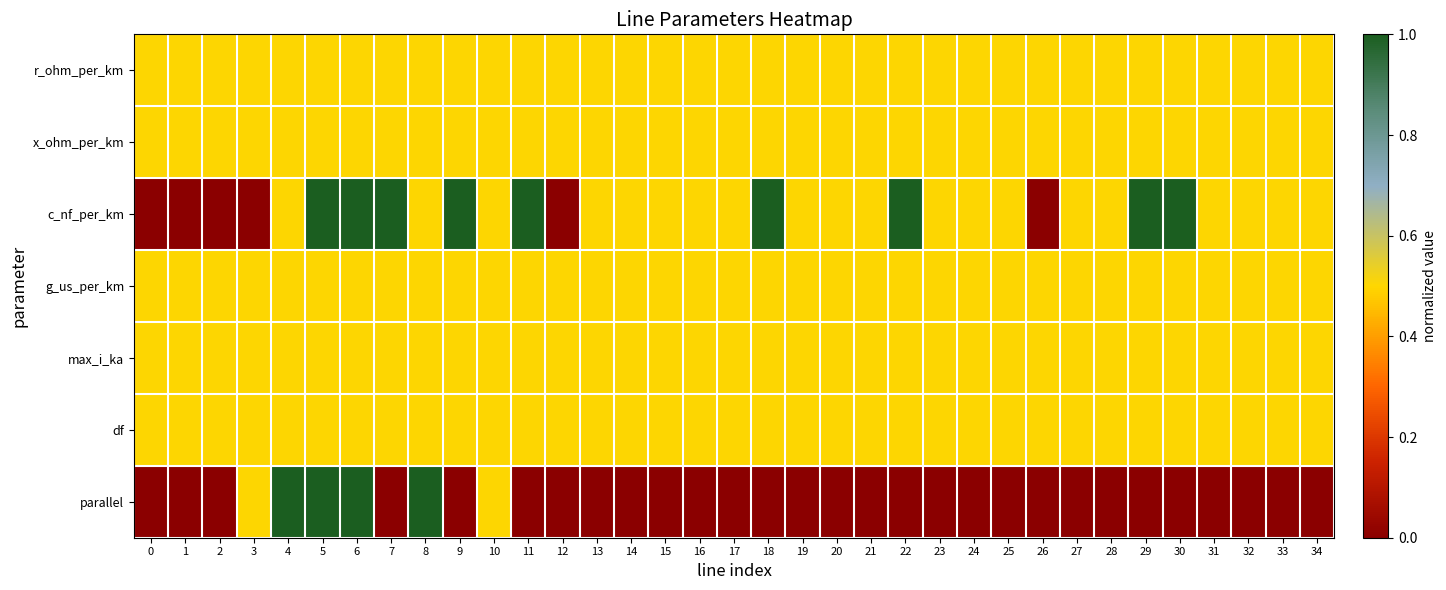

How many series are shown in this chart?

7